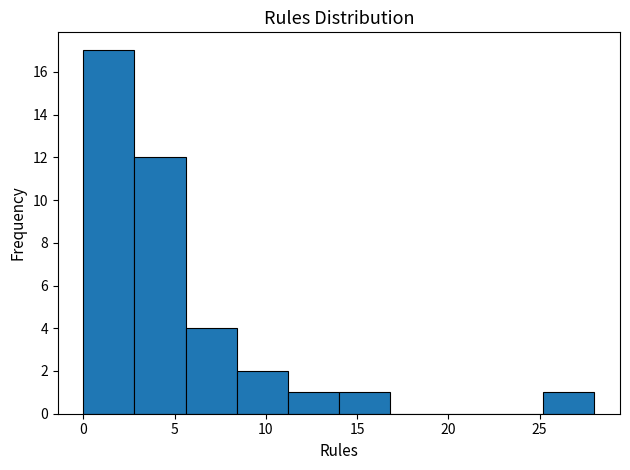

Reading left to right, transcribe this chart: for each bar, give the range it covers on the x-axis and its height. Neither the bar edges nor the heights are printed on the chart, so give them approximately, as read against the axes.

0.0 to 2.8: 17
2.8 to 5.6: 12
5.6 to 8.4: 4
8.4 to 11.2: 2
11.2 to 14.0: 1
14.0 to 16.8: 1
16.8 to 19.6: 0
19.6 to 22.4: 0
22.4 to 25.2: 0
25.2 to 28.0: 1